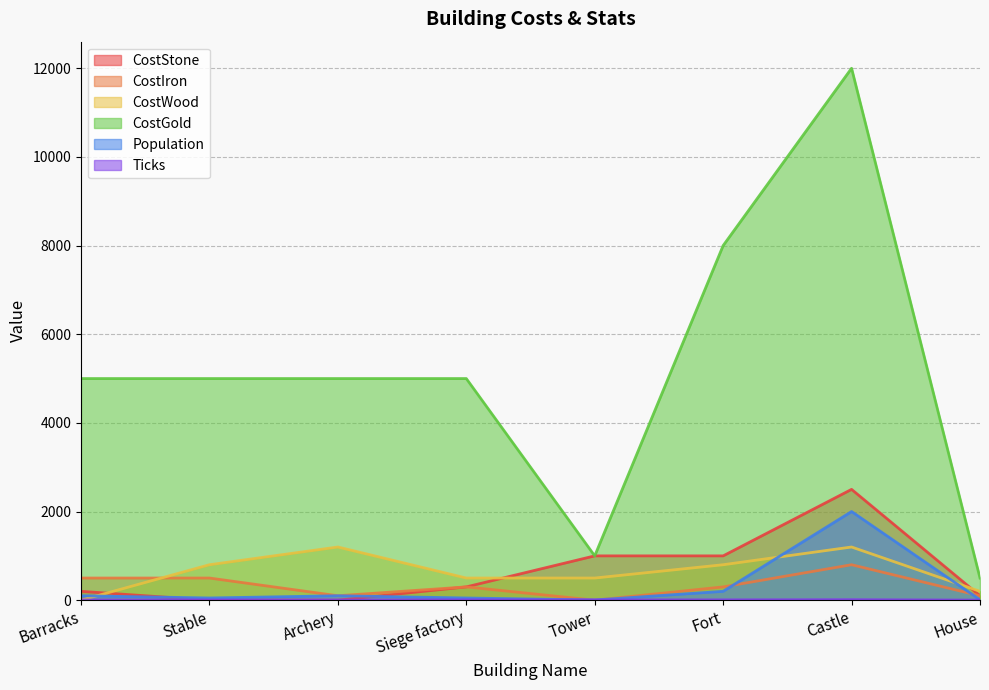

Which series has the largest range (max minus min)?

CostGold